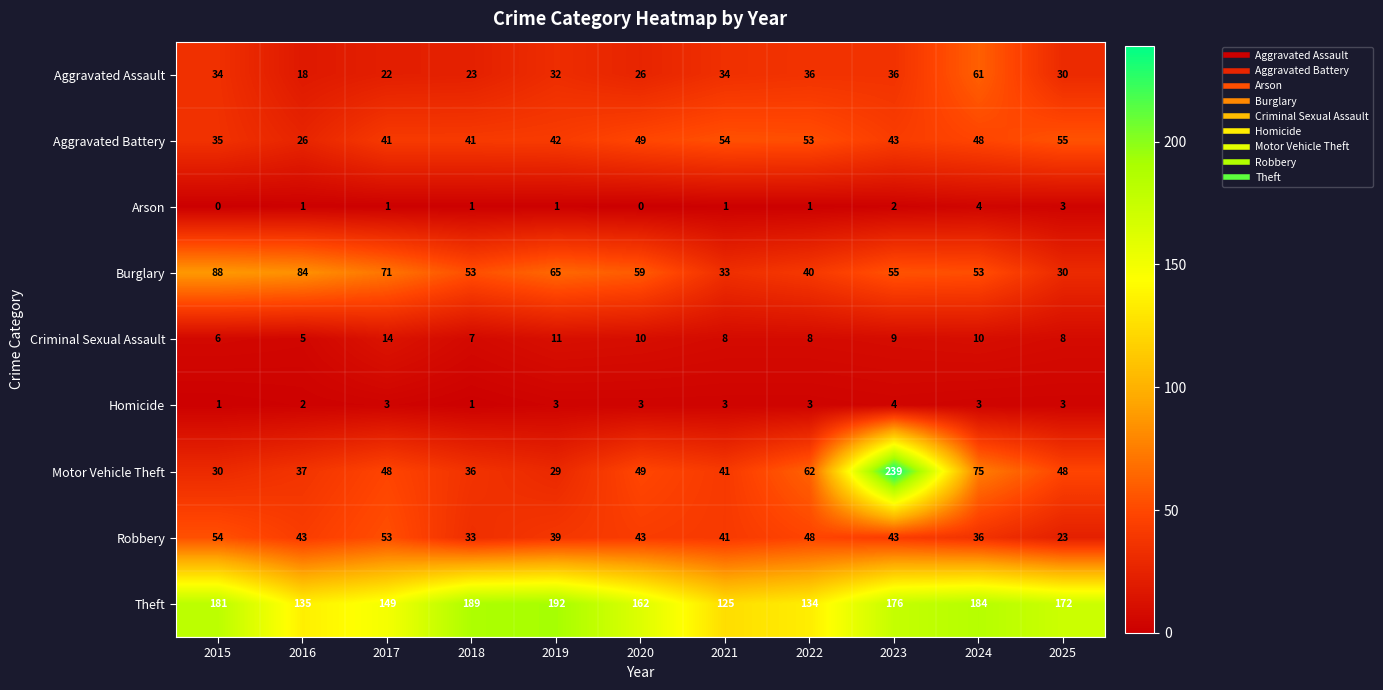

What is the sum of all Aggravated Assault values?

352